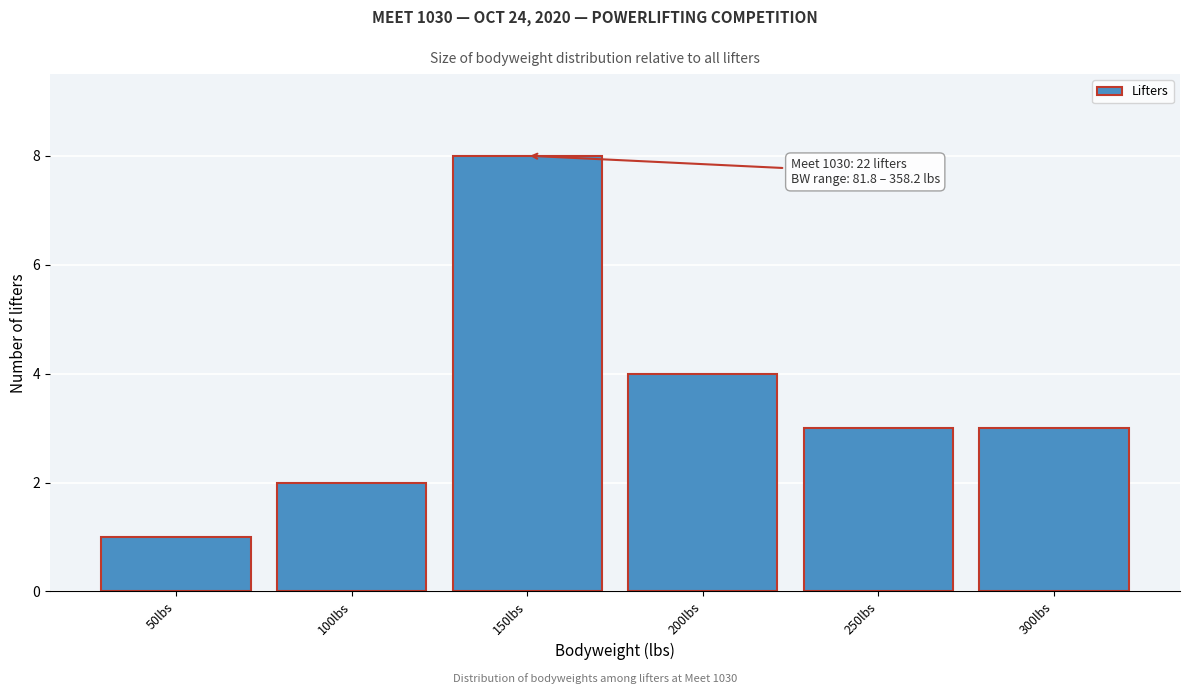

Reading right to left, extract all data points from this chart.

3	3	4	8	2	1